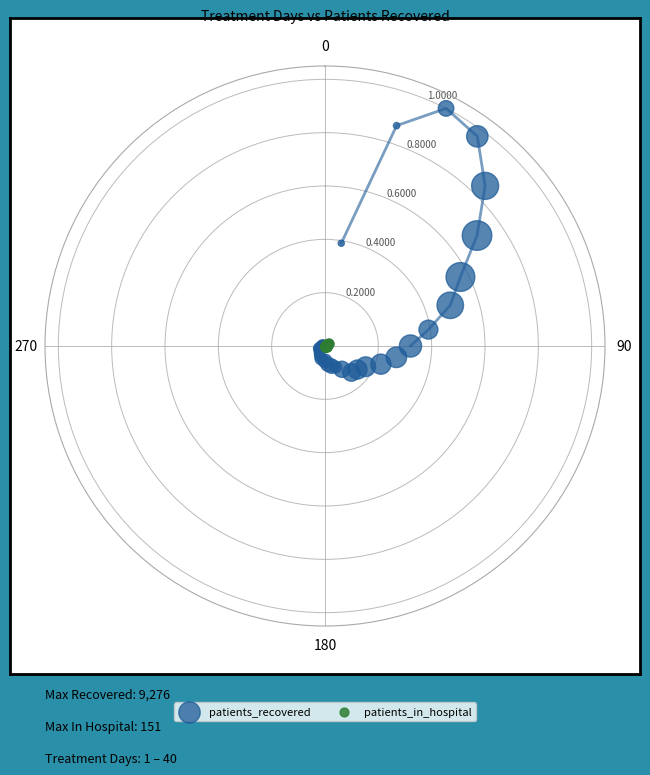

Which series contains the highest Y value?

patients_recovered